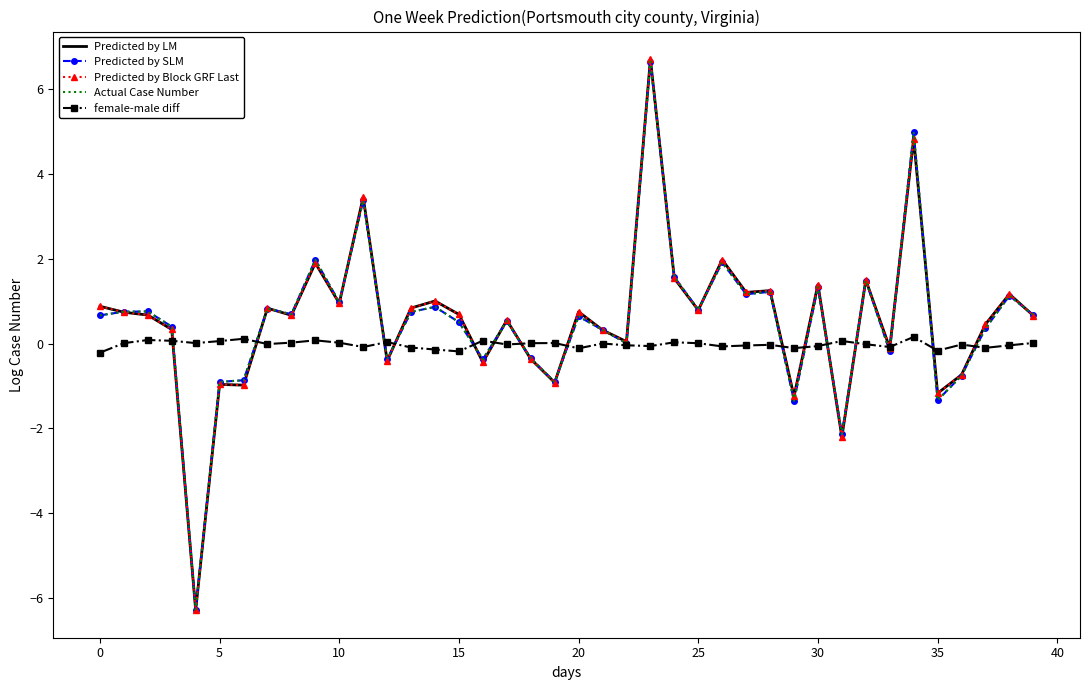

Which series has the largest range (max minus min)?

Predicted by LM